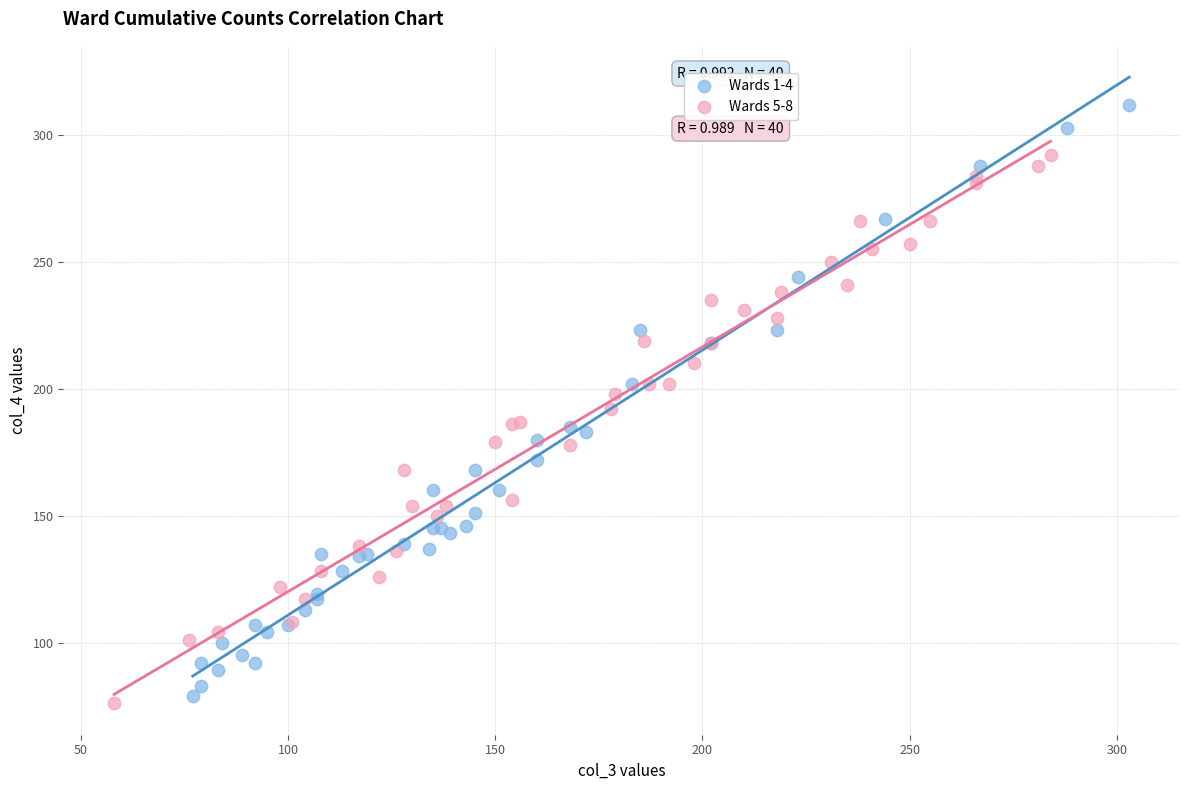

Which series reaches the minimum Y coordinate?

Wards 5-8